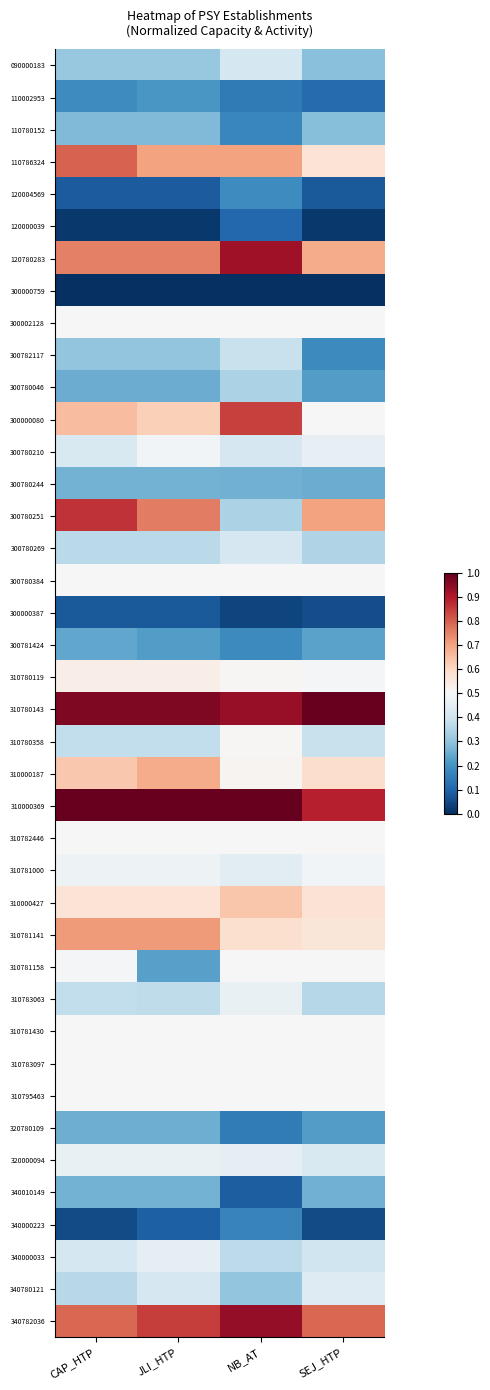

Reading left to right, transcribe all the data shown in this chart.

090000183: CAP_HTP=0.3	JLI_HTP=0.3	NB_AT=0.4	SEJ_HTP=0.3
110002953: CAP_HTP=0.2	JLI_HTP=0.2	NB_AT=0.1	SEJ_HTP=0.1
110780152: CAP_HTP=0.3	JLI_HTP=0.3	NB_AT=0.2	SEJ_HTP=0.3
110786324: CAP_HTP=0.8	JLI_HTP=0.7	NB_AT=0.7	SEJ_HTP=0.6
120004569: CAP_HTP=0.1	JLI_HTP=0.1	NB_AT=0.2	SEJ_HTP=0.1
120000039: CAP_HTP=0.0	JLI_HTP=0.0	NB_AT=0.1	SEJ_HTP=0.0
120780283: CAP_HTP=0.8	JLI_HTP=0.8	NB_AT=0.9	SEJ_HTP=0.7
300000759: CAP_HTP=0.0	JLI_HTP=0.0	NB_AT=0.0	SEJ_HTP=0.0
300002128: CAP_HTP=0.5	JLI_HTP=0.5	NB_AT=0.5	SEJ_HTP=0.5
300782117: CAP_HTP=0.3	JLI_HTP=0.3	NB_AT=0.4	SEJ_HTP=0.2
300780046: CAP_HTP=0.2	JLI_HTP=0.2	NB_AT=0.3	SEJ_HTP=0.2
300000080: CAP_HTP=0.7	JLI_HTP=0.6	NB_AT=0.8	SEJ_HTP=0.5
300780210: CAP_HTP=0.4	JLI_HTP=0.5	NB_AT=0.4	SEJ_HTP=0.5
300780244: CAP_HTP=0.3	JLI_HTP=0.3	NB_AT=0.3	SEJ_HTP=0.3
300780251: CAP_HTP=0.9	JLI_HTP=0.8	NB_AT=0.3	SEJ_HTP=0.7
300780269: CAP_HTP=0.4	JLI_HTP=0.4	NB_AT=0.4	SEJ_HTP=0.3
300780384: CAP_HTP=0.5	JLI_HTP=0.5	NB_AT=0.5	SEJ_HTP=0.5
300000387: CAP_HTP=0.1	JLI_HTP=0.1	NB_AT=0.0	SEJ_HTP=0.1
300781424: CAP_HTP=0.2	JLI_HTP=0.2	NB_AT=0.2	SEJ_HTP=0.2
310780119: CAP_HTP=0.5	JLI_HTP=0.5	NB_AT=0.5	SEJ_HTP=0.5
310780143: CAP_HTP=1.0	JLI_HTP=1.0	NB_AT=0.9	SEJ_HTP=1.0
310780358: CAP_HTP=0.4	JLI_HTP=0.4	NB_AT=0.5	SEJ_HTP=0.4
310000187: CAP_HTP=0.6	JLI_HTP=0.7	NB_AT=0.5	SEJ_HTP=0.6
310000369: CAP_HTP=1.0	JLI_HTP=1.0	NB_AT=1.0	SEJ_HTP=0.9
310782446: CAP_HTP=0.5	JLI_HTP=0.5	NB_AT=0.5	SEJ_HTP=0.5
310781000: CAP_HTP=0.5	JLI_HTP=0.5	NB_AT=0.4	SEJ_HTP=0.5
310000427: CAP_HTP=0.6	JLI_HTP=0.6	NB_AT=0.6	SEJ_HTP=0.6
310781141: CAP_HTP=0.7	JLI_HTP=0.7	NB_AT=0.6	SEJ_HTP=0.6
310781158: CAP_HTP=0.5	JLI_HTP=0.2	NB_AT=0.5	SEJ_HTP=0.5
310783063: CAP_HTP=0.4	JLI_HTP=0.4	NB_AT=0.5	SEJ_HTP=0.4
310781430: CAP_HTP=0.5	JLI_HTP=0.5	NB_AT=0.5	SEJ_HTP=0.5
310783097: CAP_HTP=0.5	JLI_HTP=0.5	NB_AT=0.5	SEJ_HTP=0.5
310795463: CAP_HTP=0.5	JLI_HTP=0.5	NB_AT=0.5	SEJ_HTP=0.5
320780109: CAP_HTP=0.3	JLI_HTP=0.3	NB_AT=0.2	SEJ_HTP=0.2
320000094: CAP_HTP=0.5	JLI_HTP=0.5	NB_AT=0.5	SEJ_HTP=0.4
340010149: CAP_HTP=0.3	JLI_HTP=0.3	NB_AT=0.1	SEJ_HTP=0.3
340000223: CAP_HTP=0.1	JLI_HTP=0.1	NB_AT=0.2	SEJ_HTP=0.1
340000033: CAP_HTP=0.4	JLI_HTP=0.5	NB_AT=0.4	SEJ_HTP=0.4
340780121: CAP_HTP=0.4	JLI_HTP=0.4	NB_AT=0.3	SEJ_HTP=0.4
340782036: CAP_HTP=0.8	JLI_HTP=0.8	NB_AT=0.9	SEJ_HTP=0.8